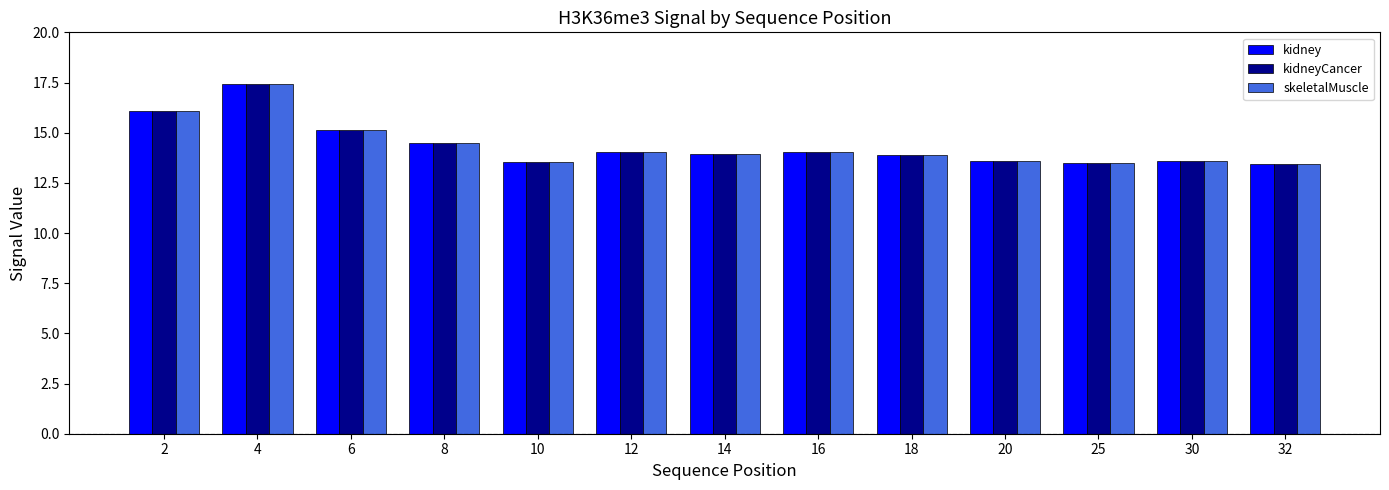

What is the difference between the skeletalMuscle values at 25 and 2?

2.6